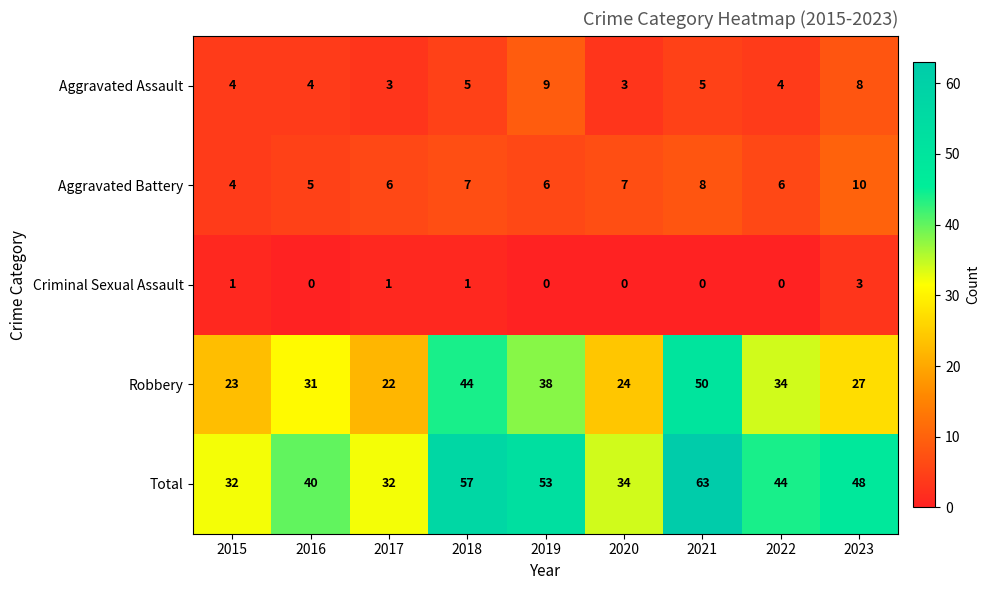

What is the difference between the highest and lowest values at 2015?

31